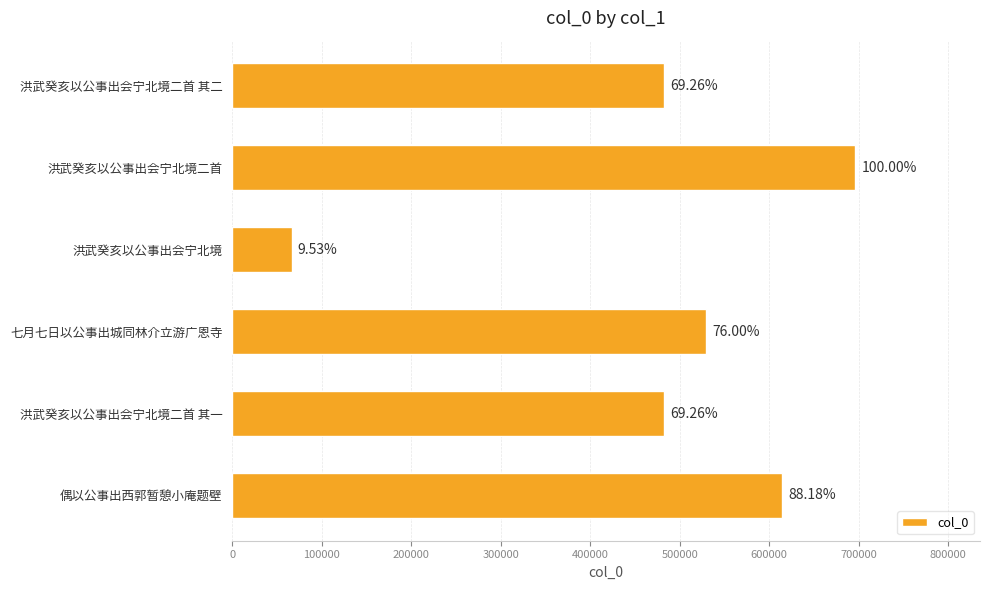

Are the bars horizontal?

Yes